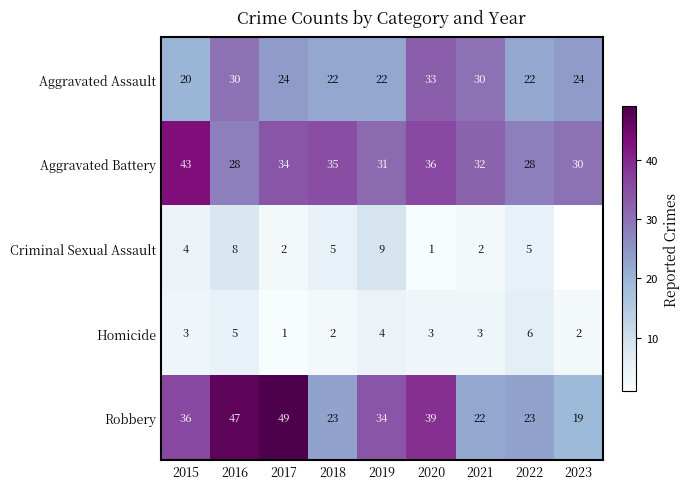

Between 2016 and 2022, which is larger?

2016